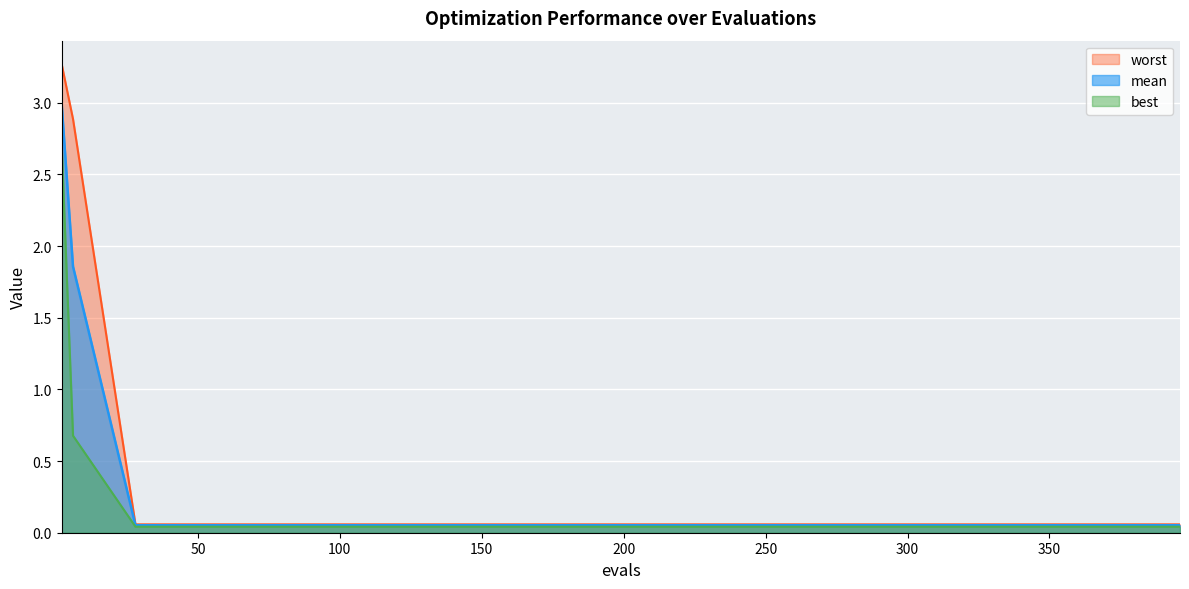

List the series in order of their overall mean, lowest first.

best, mean, worst